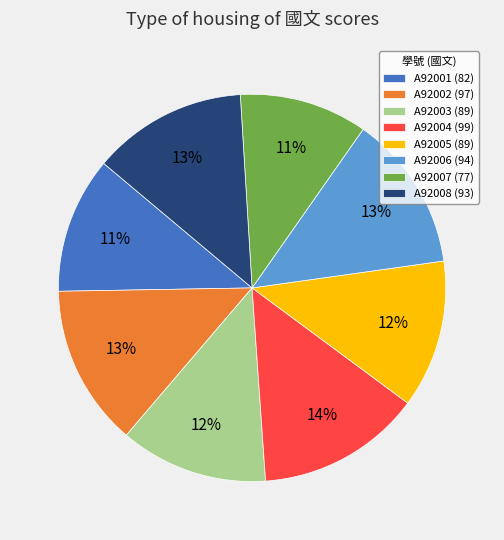

To the nearest percent, what percentage of the pie is A92003?

12%